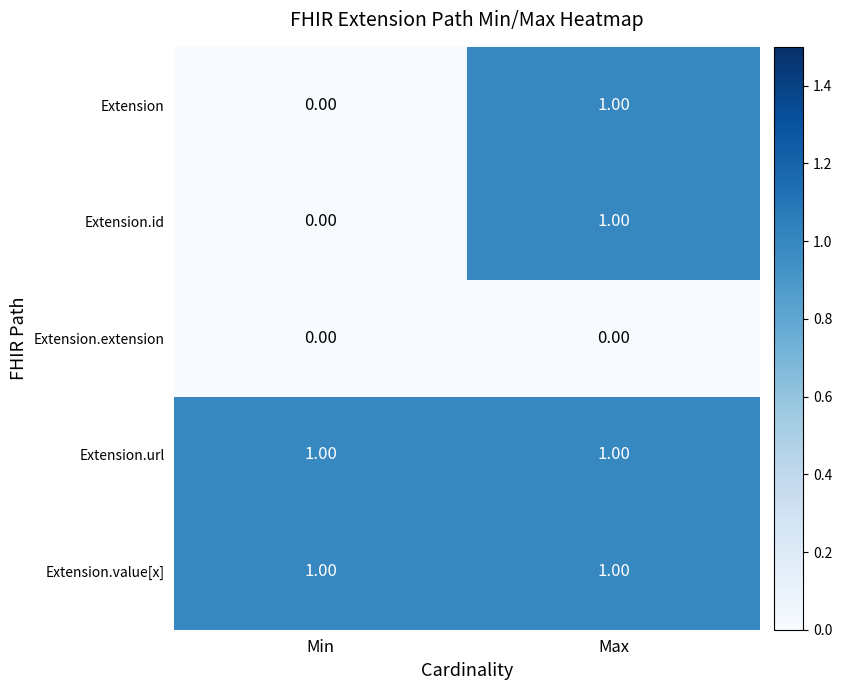

Rank the categories by Extension.id value from lowest to highest.

Min, Max